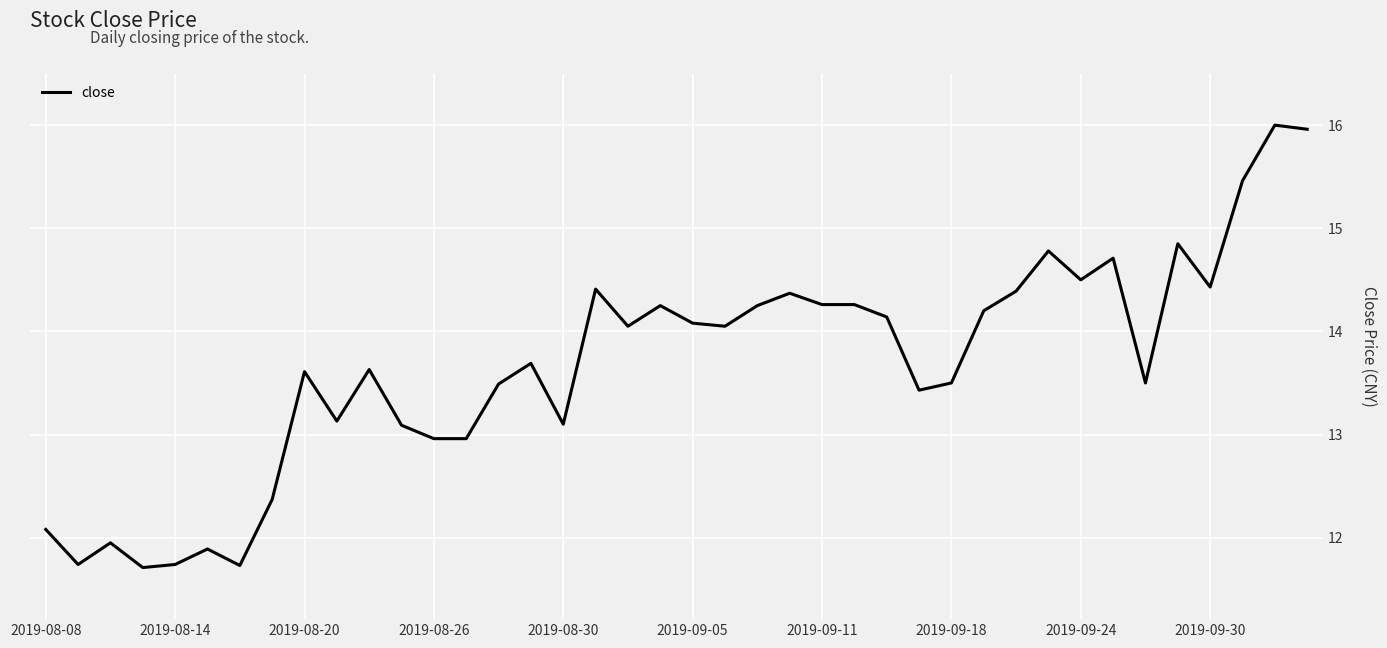

What is the difference between the maximum and minimum values?

4.3